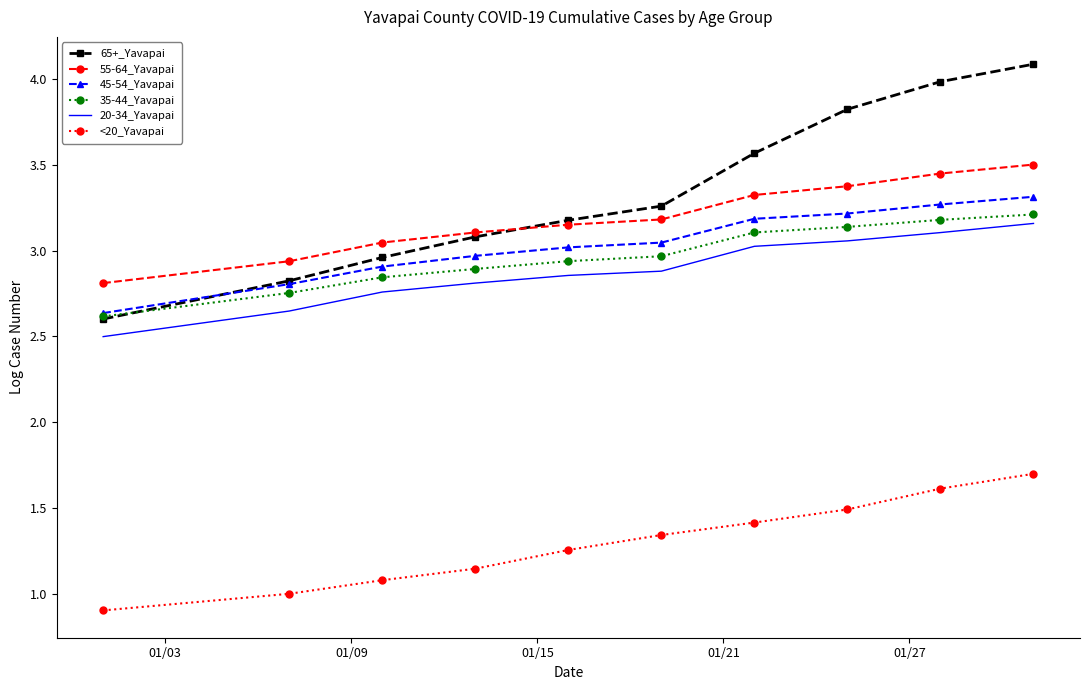

Which series has the largest total across all categories?

65+_Yavapai